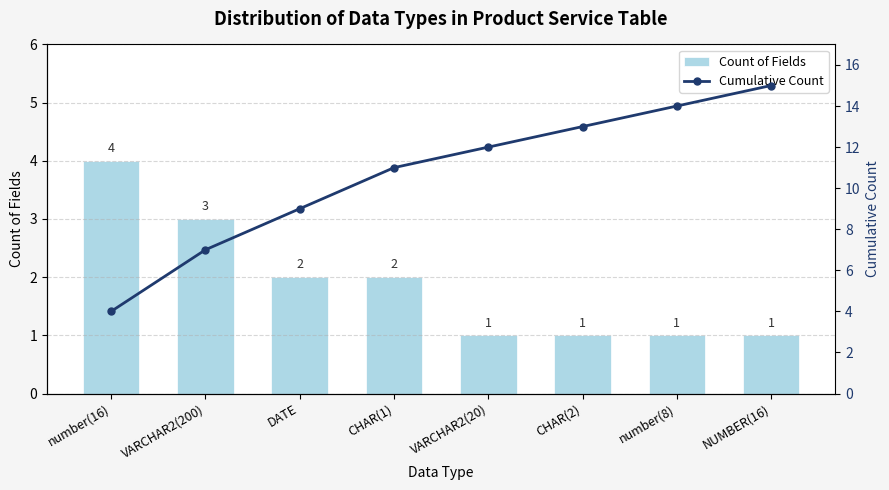

At which category does the chart reach its peak across all series?

NUMBER(16)